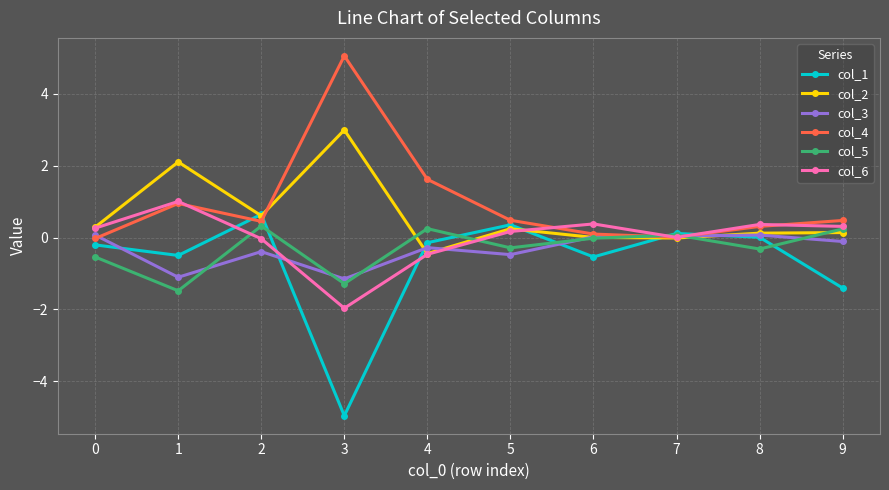

After their last crossing, which series has the higher values: col_1 or col_2?

col_2